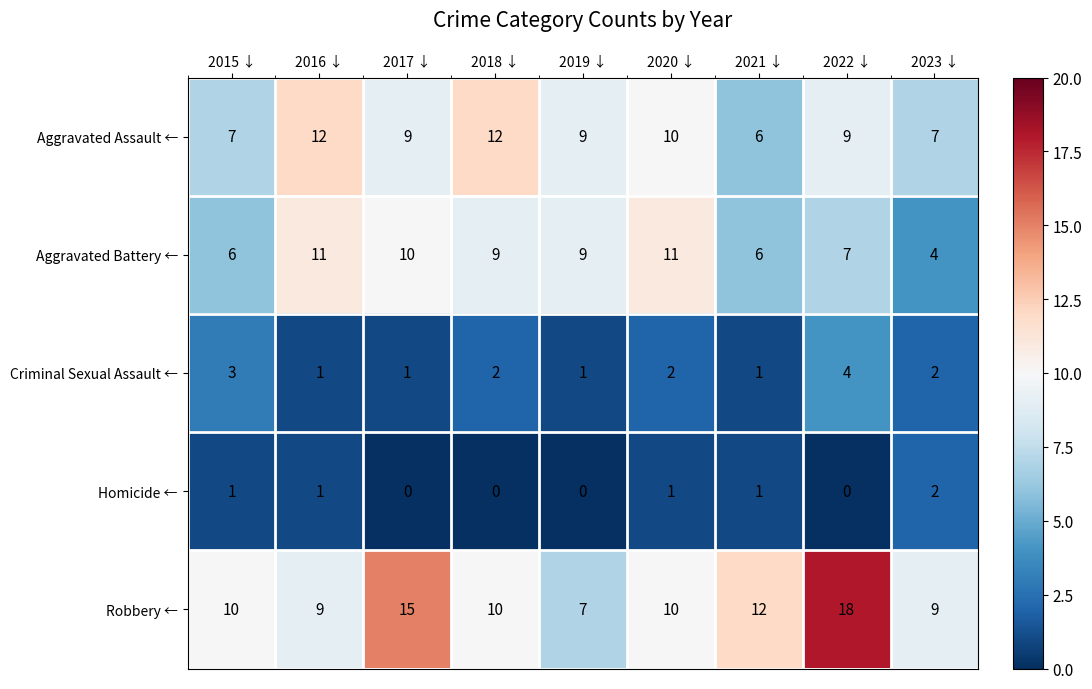

At which category is the sum across all series the highest?

2022 ↓